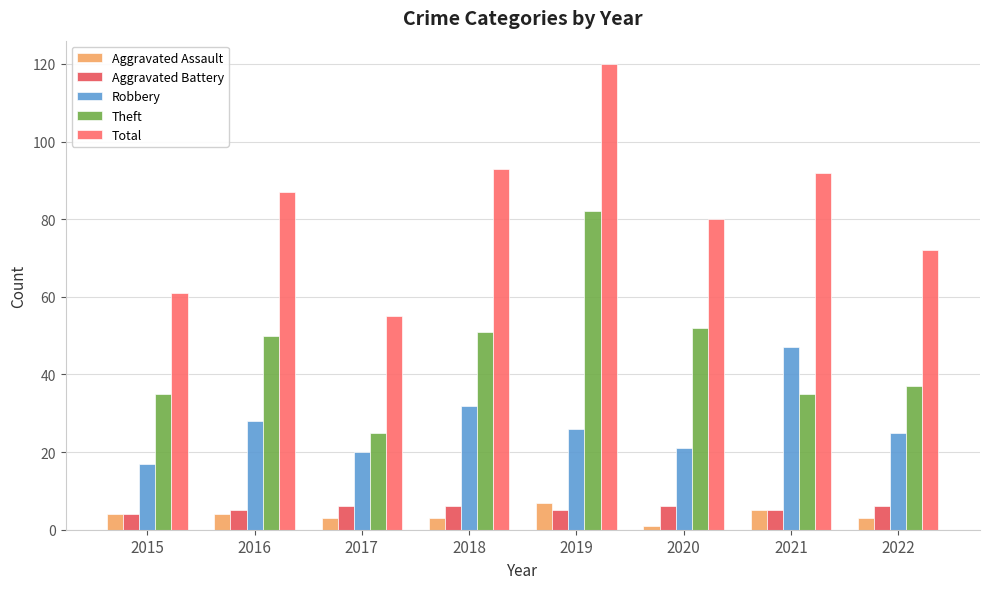

Reading left to right, what are all the values shown in this chart?

Aggravated Assault: 2015=4	2016=4	2017=3	2018=3	2019=7	2020=1	2021=5	2022=3
Aggravated Battery: 2015=4	2016=5	2017=6	2018=6	2019=5	2020=6	2021=5	2022=6
Robbery: 2015=17	2016=28	2017=20	2018=32	2019=26	2020=21	2021=47	2022=25
Theft: 2015=35	2016=50	2017=25	2018=51	2019=82	2020=52	2021=35	2022=37
Total: 2015=61	2016=87	2017=55	2018=93	2019=120	2020=80	2021=92	2022=72